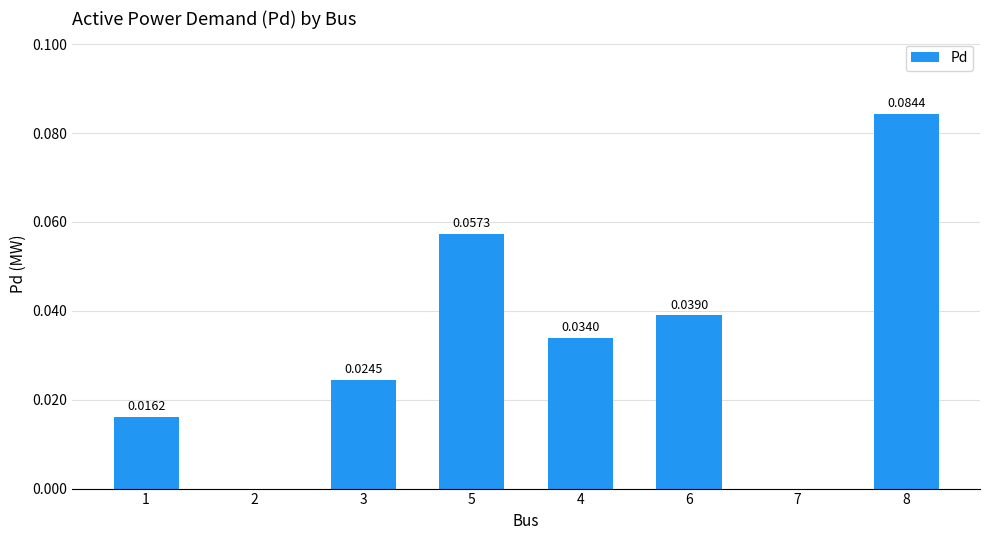

What is the change in value from 4 to 8?

+0.1